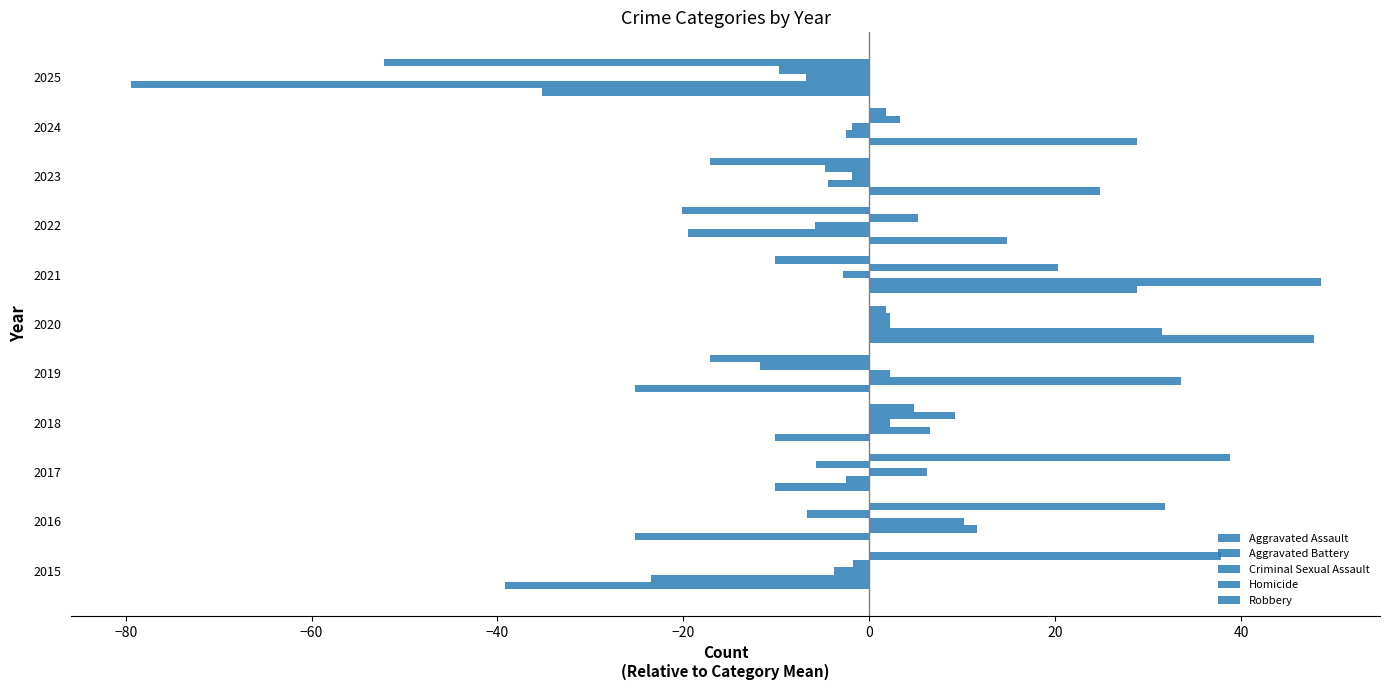

How many positive values does the Robbery series have?

6